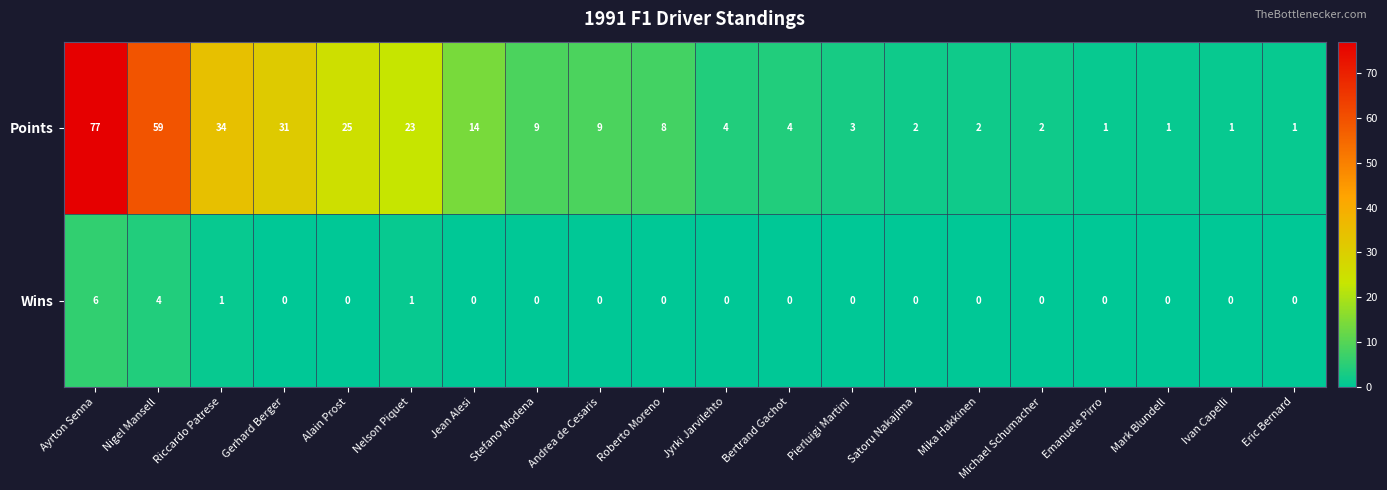

What is the sum of all Wins values?

12